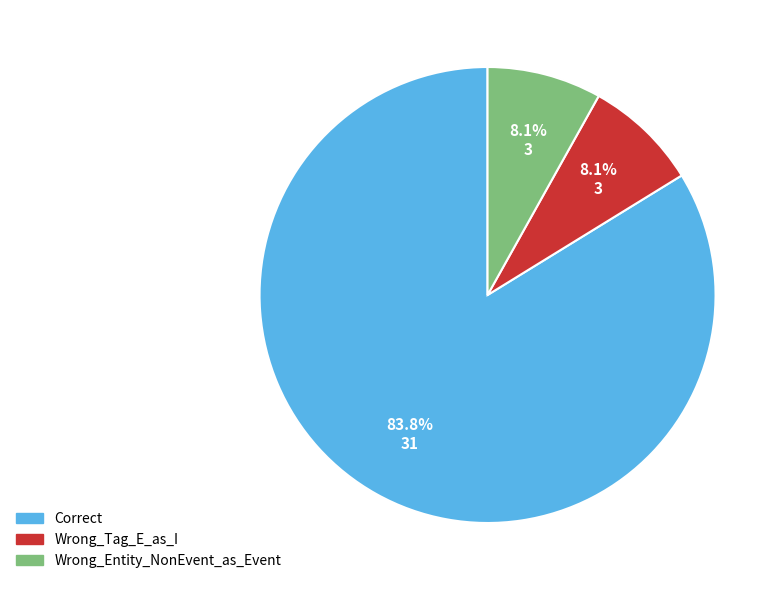

Combined, do Wrong_Entity_NonEvent_as_Event and Wrong_Tag_E_as_I account for over 50%?

No